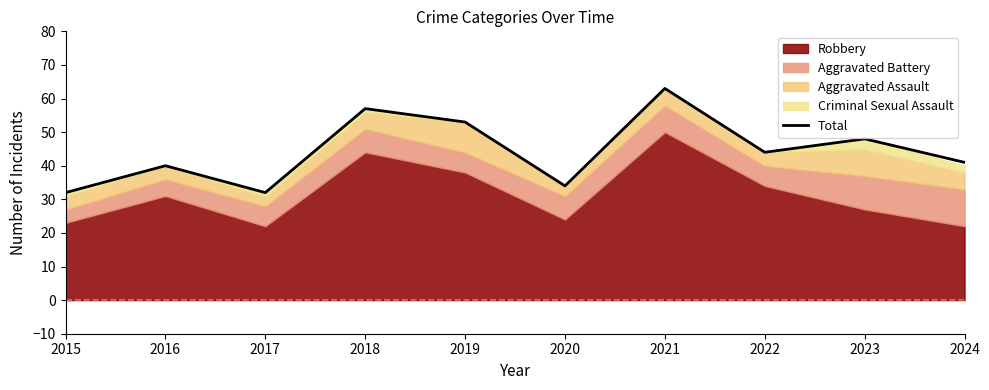

Which label corresponds to the largest value in the chart?

2021